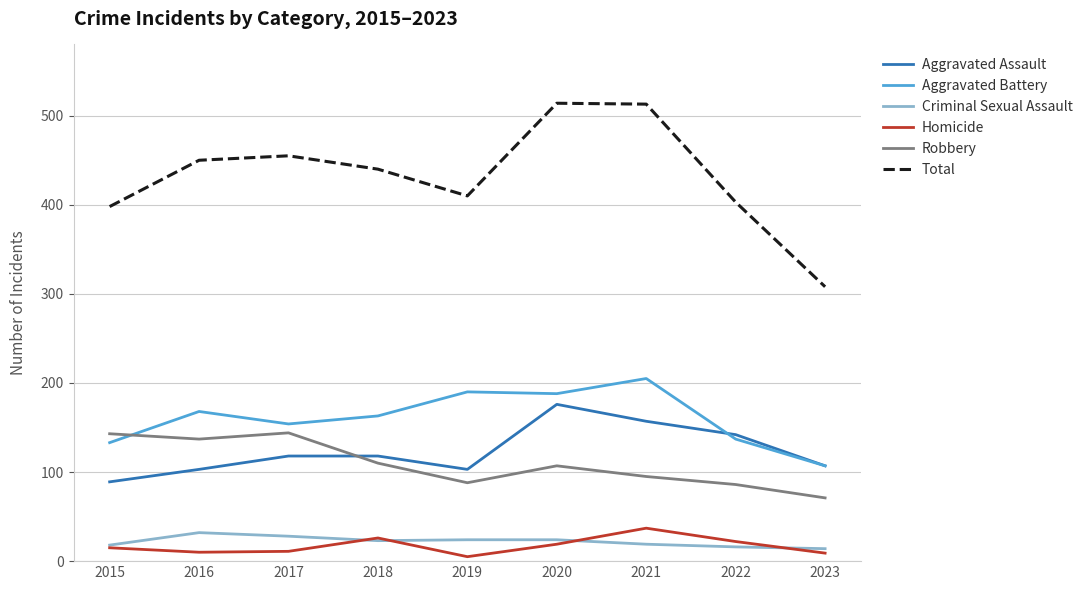

At how many categories does at least one series exceed 24?

9